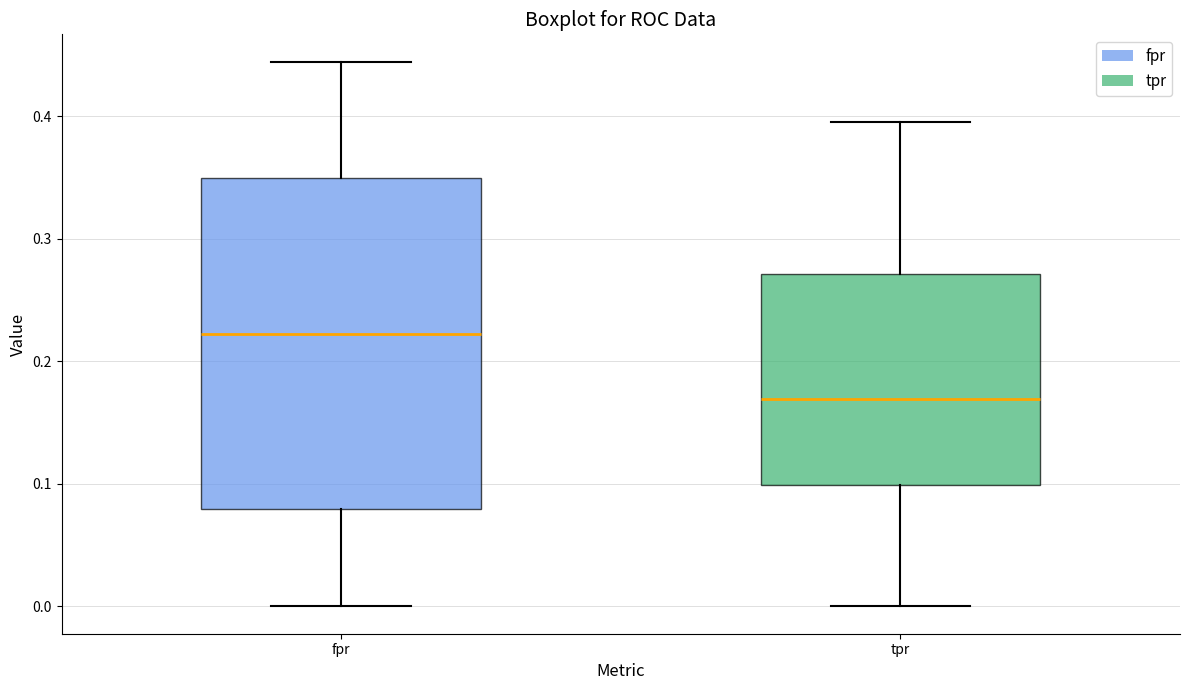

Where does the lower whisker of the box for fpr end on the y-axis? The values are not printed on the chart, so give them approximately, as read against the axis.

0.00